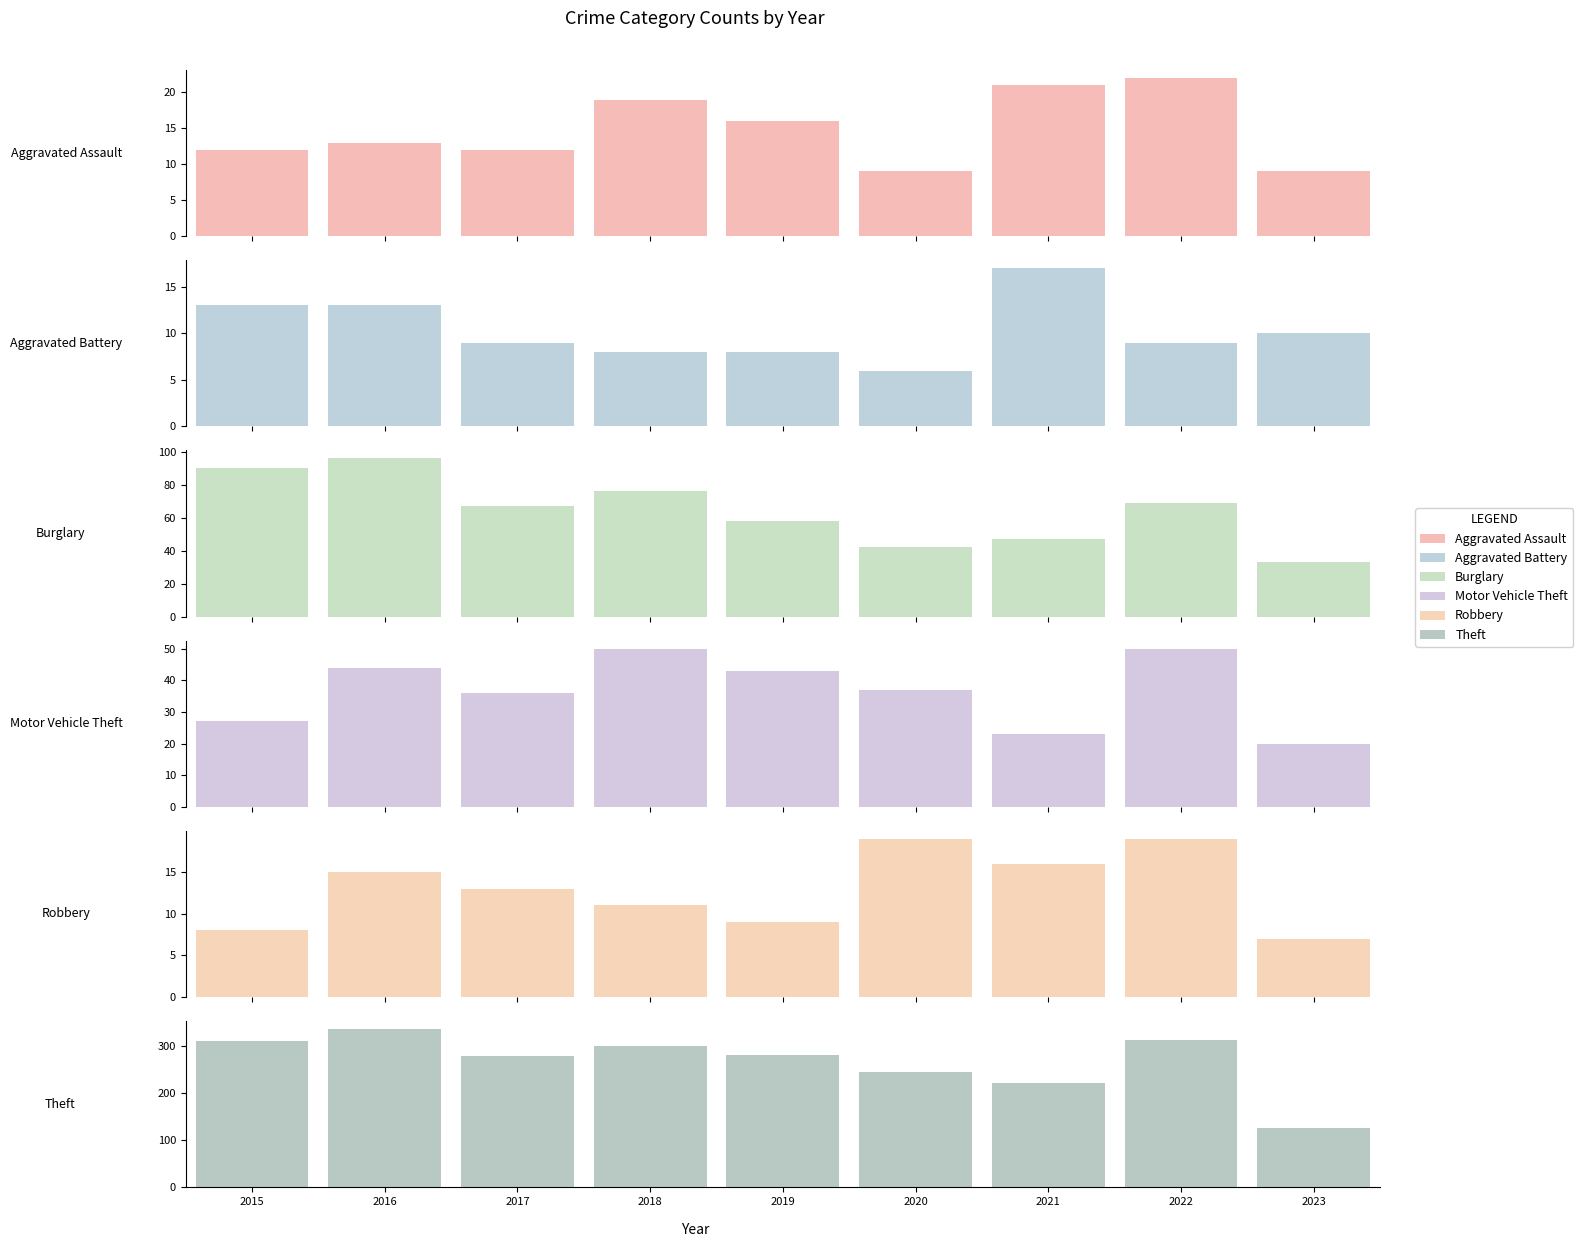

What is the sum of all Aggravated Battery values?

93